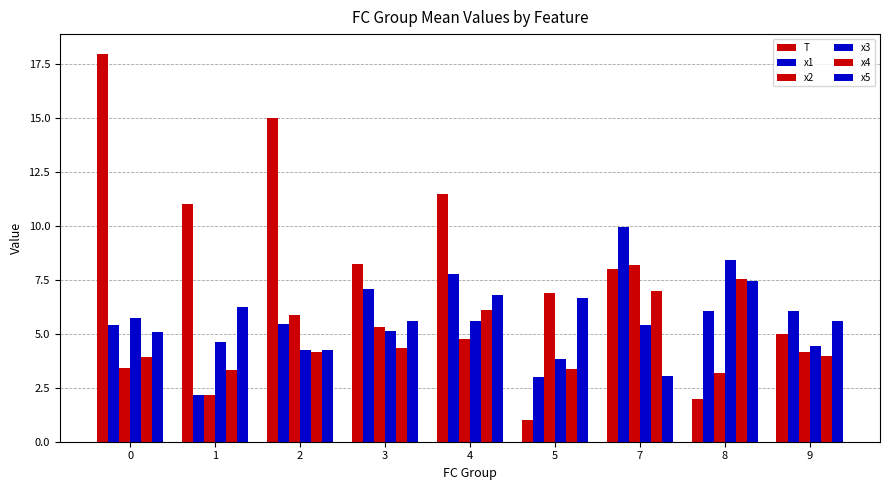

What is the sum of the x1 values at 1 and 7?

12.1